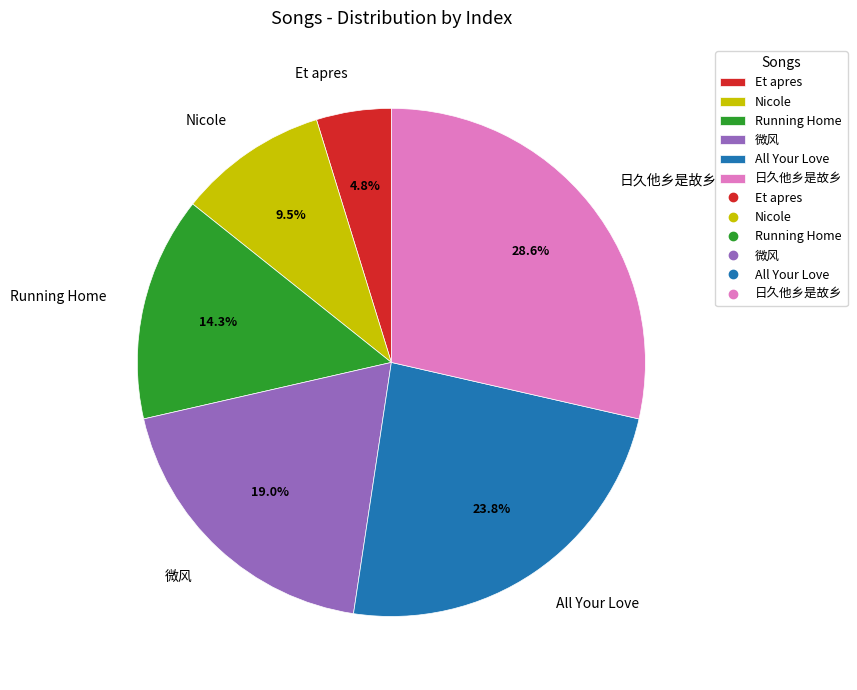

To the nearest percent, what percentage of the pie is Running Home?

14%